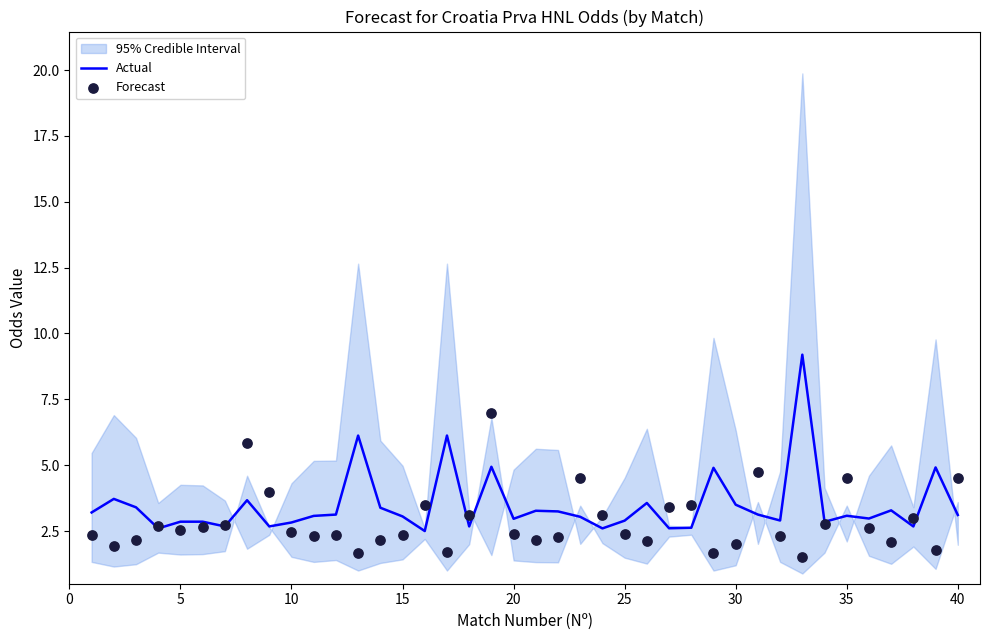

Is it true that Actual equals 1.1 at 30?

False